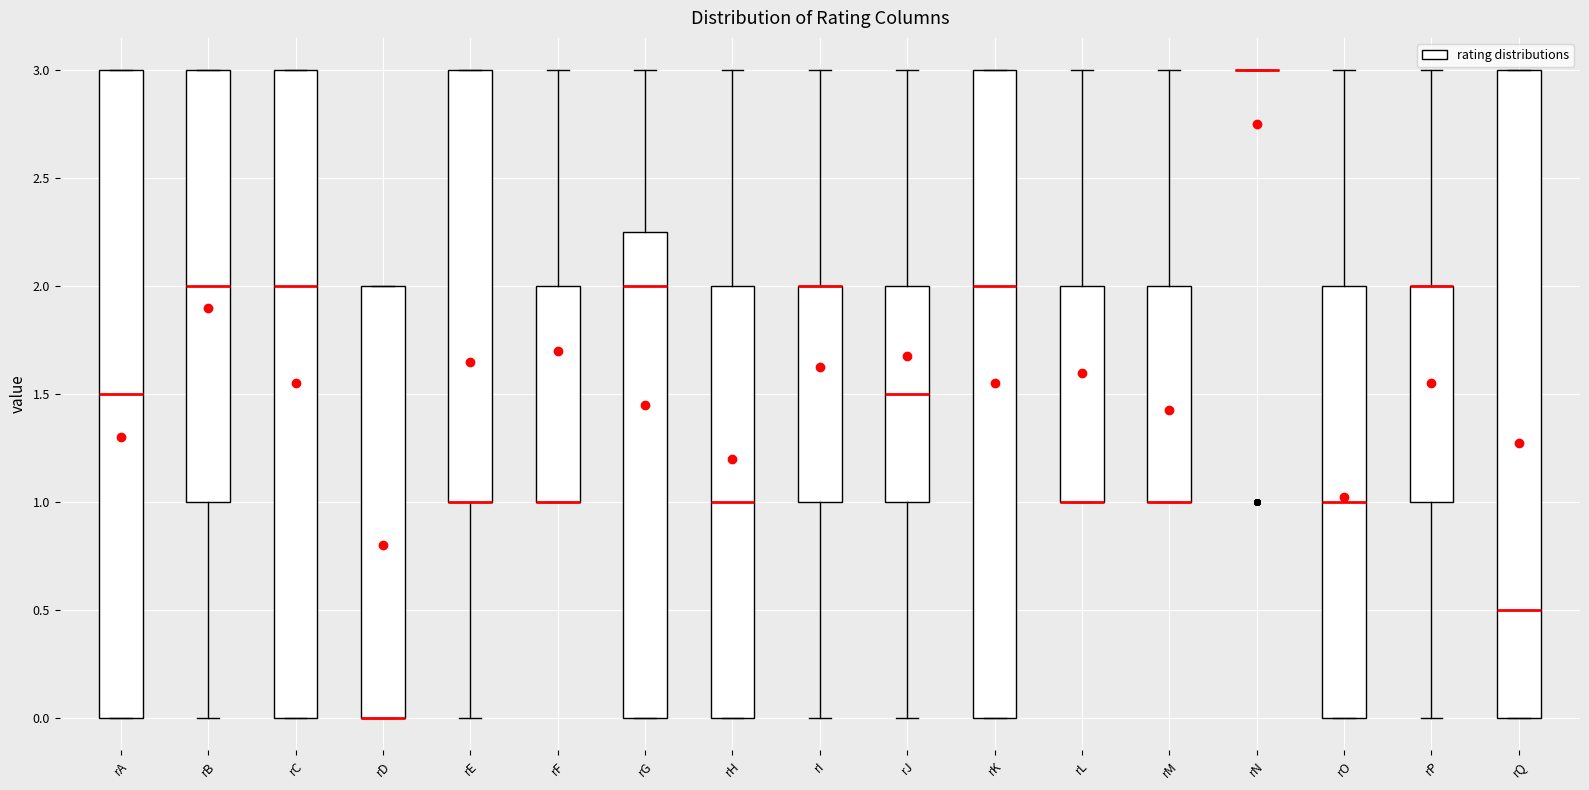

Where is the upper edge of the box for rE on the y-axis? The values are not printed on the chart, so give them approximately, as read against the axis.

3.00